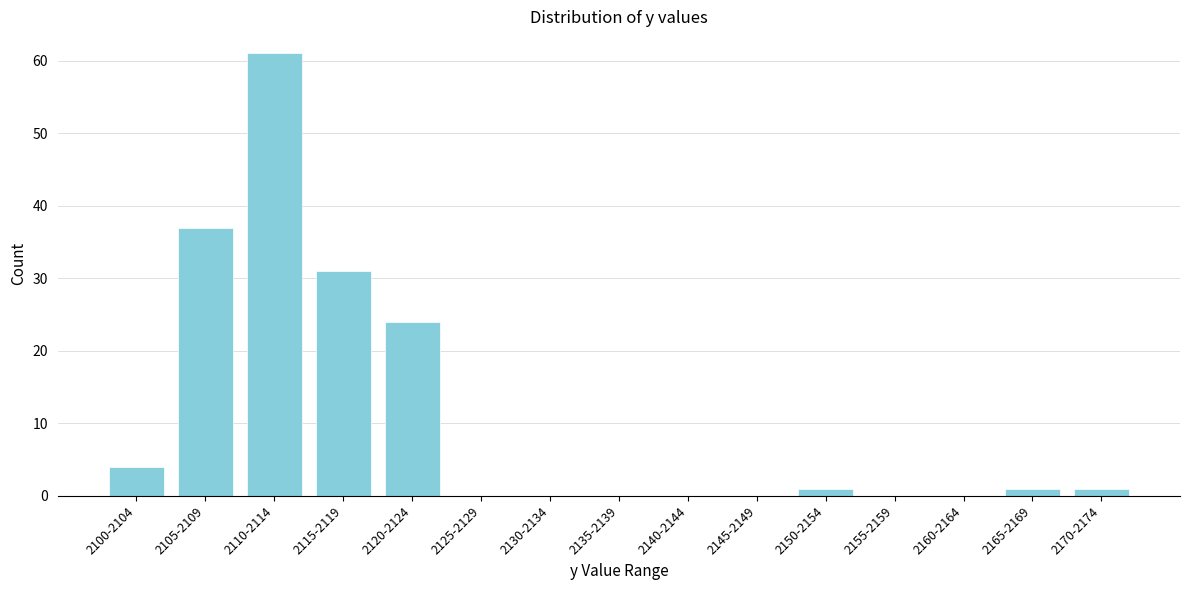

Reading right to left, what are all the values shown in this chart?

2170-2174=1	2165-2169=1	2160-2164=0	2155-2159=0	2150-2154=1	2145-2149=0	2140-2144=0	2135-2139=0	2130-2134=0	2125-2129=0	2120-2124=24	2115-2119=31	2110-2114=61	2105-2109=37	2100-2104=4